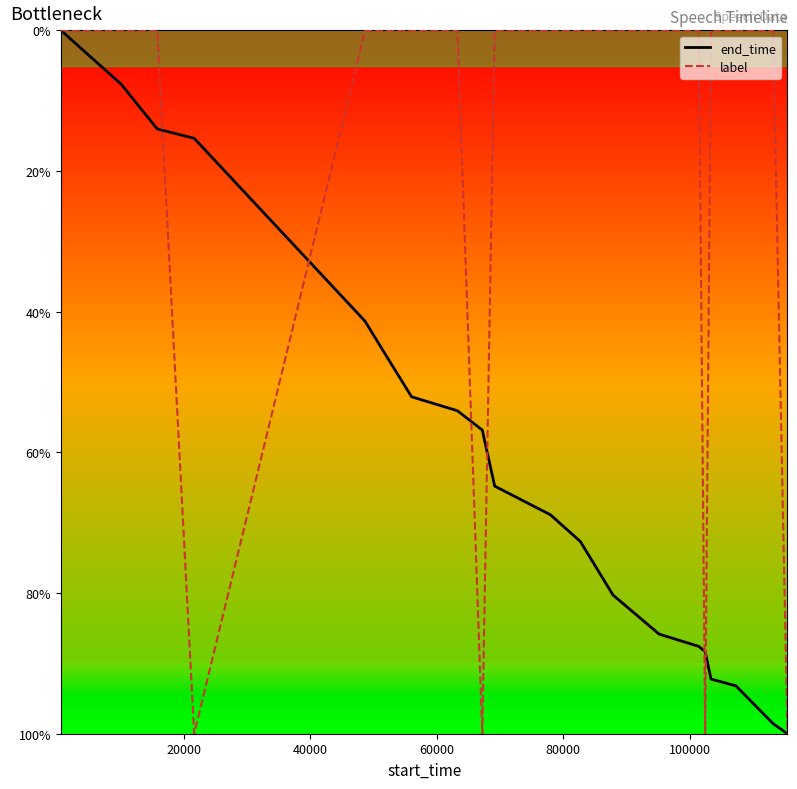

List the series in order of their overall mean, lowest first.

label, end_time